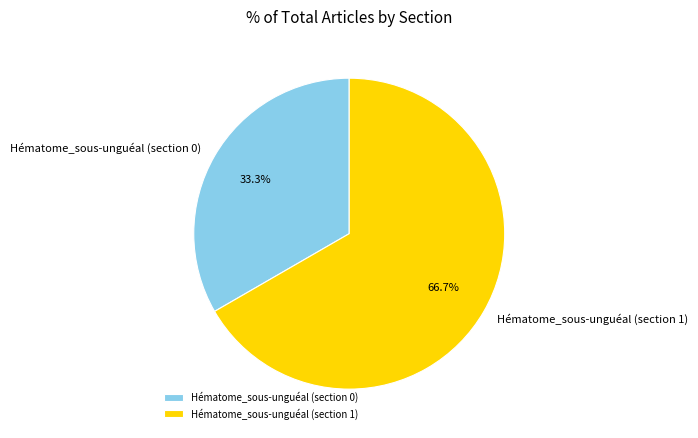

Rank the categories by value from highest to lowest.

Hématome_sous-unguéal (section 1), Hématome_sous-unguéal (section 0)